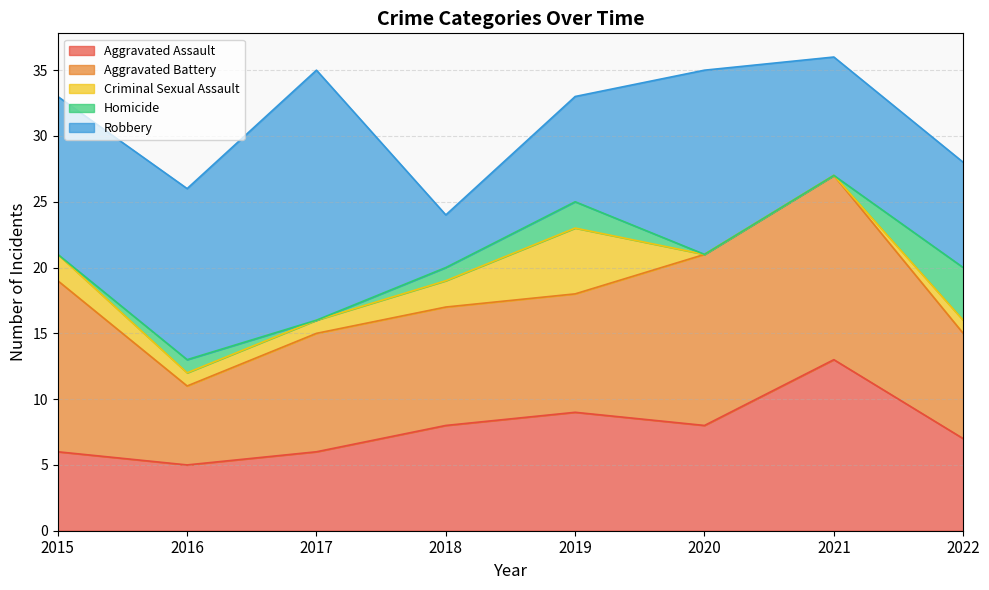

How many series are shown in this chart?

5